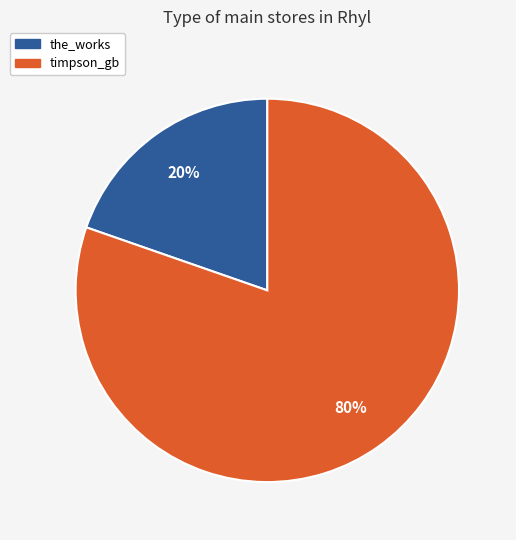

Between the_works and timpson_gb, which is larger?

timpson_gb